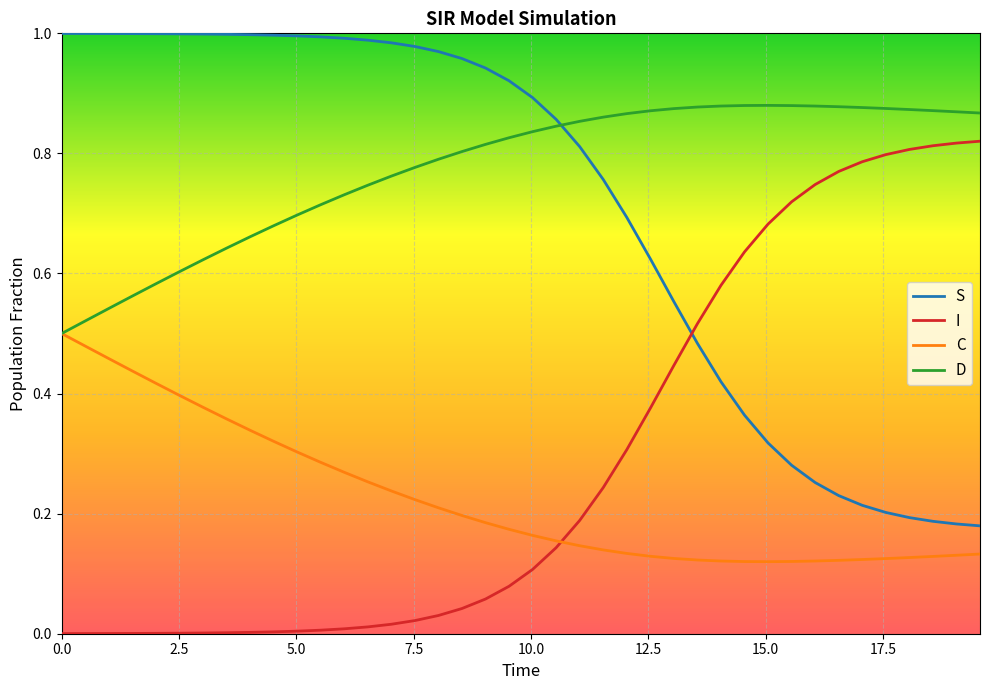

Rank the series by their maximum value, from lowest to highest.

C, I, D, S